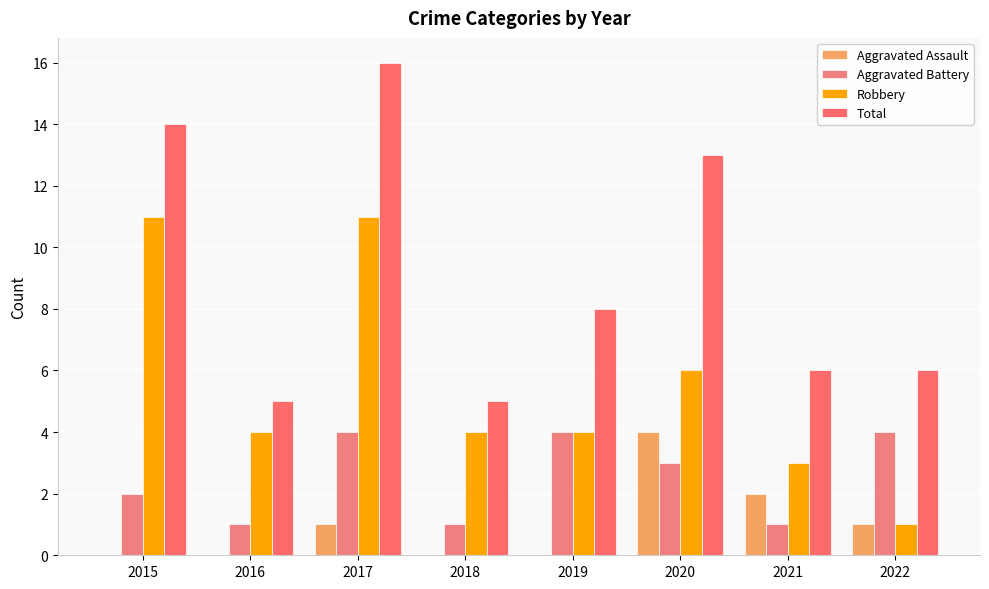

Count the number of categories in the chart.

8